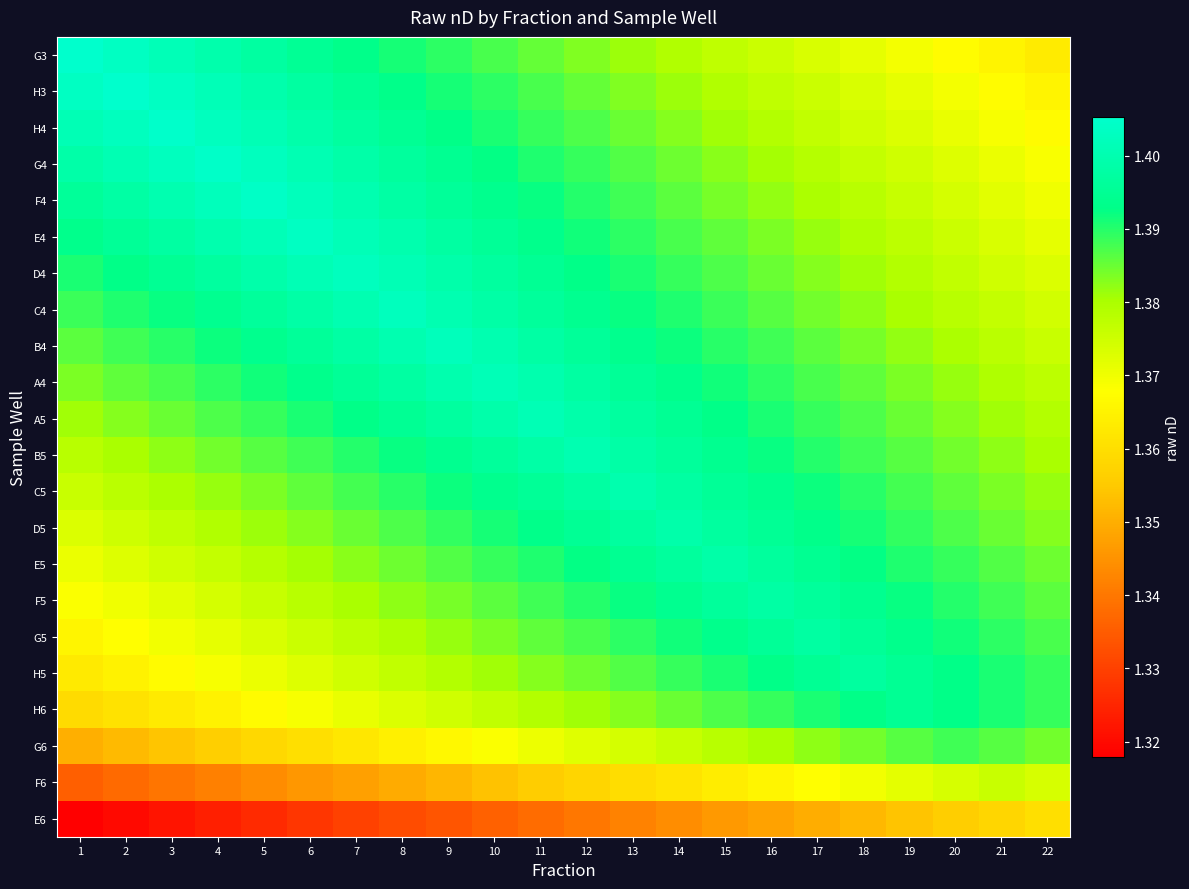

Reading left to right, extract all data points from this chart.

G3: 1=1.4	2=1.4	3=1.4	4=1.4	5=1.4	6=1.4	7=1.4	8=1.4	9=1.4	10=1.4	11=1.4	12=1.4	13=1.4	14=1.4	15=1.4	16=1.4	17=1.4	18=1.4	19=1.4	20=1.4	21=1.4	22=1.4
H3: 1=1.4	2=1.4	3=1.4	4=1.4	5=1.4	6=1.4	7=1.4	8=1.4	9=1.4	10=1.4	11=1.4	12=1.4	13=1.4	14=1.4	15=1.4	16=1.4	17=1.4	18=1.4	19=1.4	20=1.4	21=1.4	22=1.4
H4: 1=1.4	2=1.4	3=1.4	4=1.4	5=1.4	6=1.4	7=1.4	8=1.4	9=1.4	10=1.4	11=1.4	12=1.4	13=1.4	14=1.4	15=1.4	16=1.4	17=1.4	18=1.4	19=1.4	20=1.4	21=1.4	22=1.4
G4: 1=1.4	2=1.4	3=1.4	4=1.4	5=1.4	6=1.4	7=1.4	8=1.4	9=1.4	10=1.4	11=1.4	12=1.4	13=1.4	14=1.4	15=1.4	16=1.4	17=1.4	18=1.4	19=1.4	20=1.4	21=1.4	22=1.4
F4: 1=1.4	2=1.4	3=1.4	4=1.4	5=1.4	6=1.4	7=1.4	8=1.4	9=1.4	10=1.4	11=1.4	12=1.4	13=1.4	14=1.4	15=1.4	16=1.4	17=1.4	18=1.4	19=1.4	20=1.4	21=1.4	22=1.4
E4: 1=1.4	2=1.4	3=1.4	4=1.4	5=1.4	6=1.4	7=1.4	8=1.4	9=1.4	10=1.4	11=1.4	12=1.4	13=1.4	14=1.4	15=1.4	16=1.4	17=1.4	18=1.4	19=1.4	20=1.4	21=1.4	22=1.4
D4: 1=1.4	2=1.4	3=1.4	4=1.4	5=1.4	6=1.4	7=1.4	8=1.4	9=1.4	10=1.4	11=1.4	12=1.4	13=1.4	14=1.4	15=1.4	16=1.4	17=1.4	18=1.4	19=1.4	20=1.4	21=1.4	22=1.4
C4: 1=1.4	2=1.4	3=1.4	4=1.4	5=1.4	6=1.4	7=1.4	8=1.4	9=1.4	10=1.4	11=1.4	12=1.4	13=1.4	14=1.4	15=1.4	16=1.4	17=1.4	18=1.4	19=1.4	20=1.4	21=1.4	22=1.4
B4: 1=1.4	2=1.4	3=1.4	4=1.4	5=1.4	6=1.4	7=1.4	8=1.4	9=1.4	10=1.4	11=1.4	12=1.4	13=1.4	14=1.4	15=1.4	16=1.4	17=1.4	18=1.4	19=1.4	20=1.4	21=1.4	22=1.4
A4: 1=1.4	2=1.4	3=1.4	4=1.4	5=1.4	6=1.4	7=1.4	8=1.4	9=1.4	10=1.4	11=1.4	12=1.4	13=1.4	14=1.4	15=1.4	16=1.4	17=1.4	18=1.4	19=1.4	20=1.4	21=1.4	22=1.4
A5: 1=1.4	2=1.4	3=1.4	4=1.4	5=1.4	6=1.4	7=1.4	8=1.4	9=1.4	10=1.4	11=1.4	12=1.4	13=1.4	14=1.4	15=1.4	16=1.4	17=1.4	18=1.4	19=1.4	20=1.4	21=1.4	22=1.4
B5: 1=1.4	2=1.4	3=1.4	4=1.4	5=1.4	6=1.4	7=1.4	8=1.4	9=1.4	10=1.4	11=1.4	12=1.4	13=1.4	14=1.4	15=1.4	16=1.4	17=1.4	18=1.4	19=1.4	20=1.4	21=1.4	22=1.4
C5: 1=1.4	2=1.4	3=1.4	4=1.4	5=1.4	6=1.4	7=1.4	8=1.4	9=1.4	10=1.4	11=1.4	12=1.4	13=1.4	14=1.4	15=1.4	16=1.4	17=1.4	18=1.4	19=1.4	20=1.4	21=1.4	22=1.4
D5: 1=1.4	2=1.4	3=1.4	4=1.4	5=1.4	6=1.4	7=1.4	8=1.4	9=1.4	10=1.4	11=1.4	12=1.4	13=1.4	14=1.4	15=1.4	16=1.4	17=1.4	18=1.4	19=1.4	20=1.4	21=1.4	22=1.4
E5: 1=1.4	2=1.4	3=1.4	4=1.4	5=1.4	6=1.4	7=1.4	8=1.4	9=1.4	10=1.4	11=1.4	12=1.4	13=1.4	14=1.4	15=1.4	16=1.4	17=1.4	18=1.4	19=1.4	20=1.4	21=1.4	22=1.4
F5: 1=1.4	2=1.4	3=1.4	4=1.4	5=1.4	6=1.4	7=1.4	8=1.4	9=1.4	10=1.4	11=1.4	12=1.4	13=1.4	14=1.4	15=1.4	16=1.4	17=1.4	18=1.4	19=1.4	20=1.4	21=1.4	22=1.4
G5: 1=1.4	2=1.4	3=1.4	4=1.4	5=1.4	6=1.4	7=1.4	8=1.4	9=1.4	10=1.4	11=1.4	12=1.4	13=1.4	14=1.4	15=1.4	16=1.4	17=1.4	18=1.4	19=1.4	20=1.4	21=1.4	22=1.4
H5: 1=1.4	2=1.4	3=1.4	4=1.4	5=1.4	6=1.4	7=1.4	8=1.4	9=1.4	10=1.4	11=1.4	12=1.4	13=1.4	14=1.4	15=1.4	16=1.4	17=1.4	18=1.4	19=1.4	20=1.4	21=1.4	22=1.4
H6: 1=1.4	2=1.4	3=1.4	4=1.4	5=1.4	6=1.4	7=1.4	8=1.4	9=1.4	10=1.4	11=1.4	12=1.4	13=1.4	14=1.4	15=1.4	16=1.4	17=1.4	18=1.4	19=1.4	20=1.4	21=1.4	22=1.4
G6: 1=1.4	2=1.4	3=1.4	4=1.4	5=1.4	6=1.4	7=1.4	8=1.4	9=1.4	10=1.4	11=1.4	12=1.4	13=1.4	14=1.4	15=1.4	16=1.4	17=1.4	18=1.4	19=1.4	20=1.4	21=1.4	22=1.4
F6: 1=1.3	2=1.3	3=1.3	4=1.3	5=1.3	6=1.3	7=1.3	8=1.3	9=1.4	10=1.4	11=1.4	12=1.4	13=1.4	14=1.4	15=1.4	16=1.4	17=1.4	18=1.4	19=1.4	20=1.4	21=1.4	22=1.4
E6: 1=1.3	2=1.3	3=1.3	4=1.3	5=1.3	6=1.3	7=1.3	8=1.3	9=1.3	10=1.3	11=1.3	12=1.3	13=1.3	14=1.3	15=1.3	16=1.3	17=1.3	18=1.4	19=1.4	20=1.4	21=1.4	22=1.4